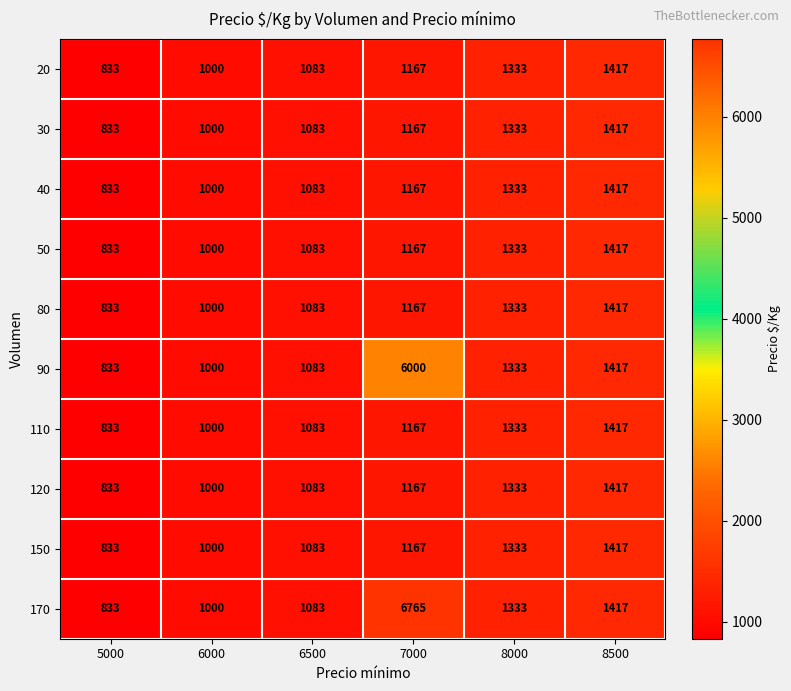

Count the 120 values in the range 1000 to 1333.

4